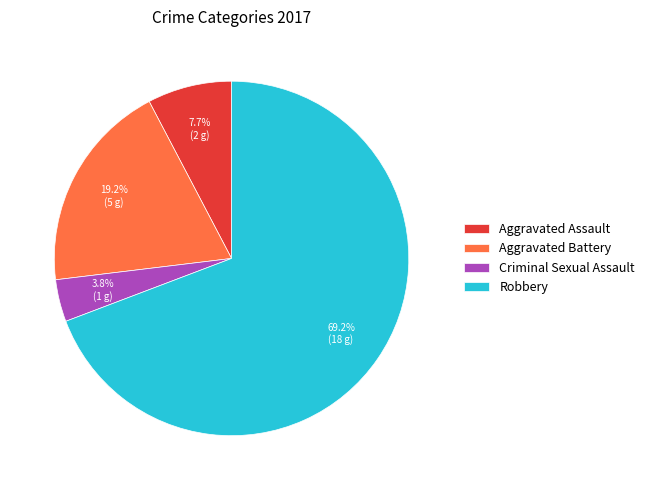

The Robbery slice represents 60% of the pie. True or false?

False